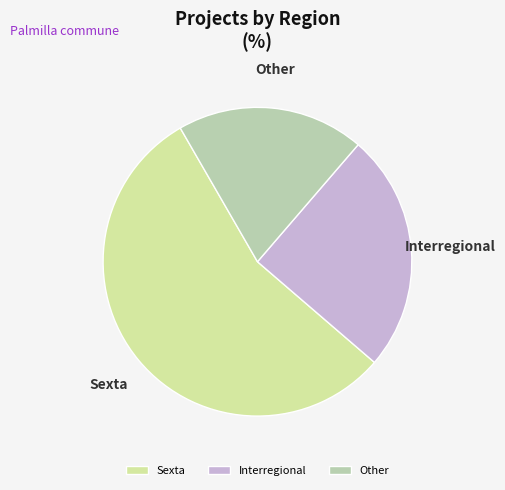

Between Other and Sexta, which is larger?

Sexta